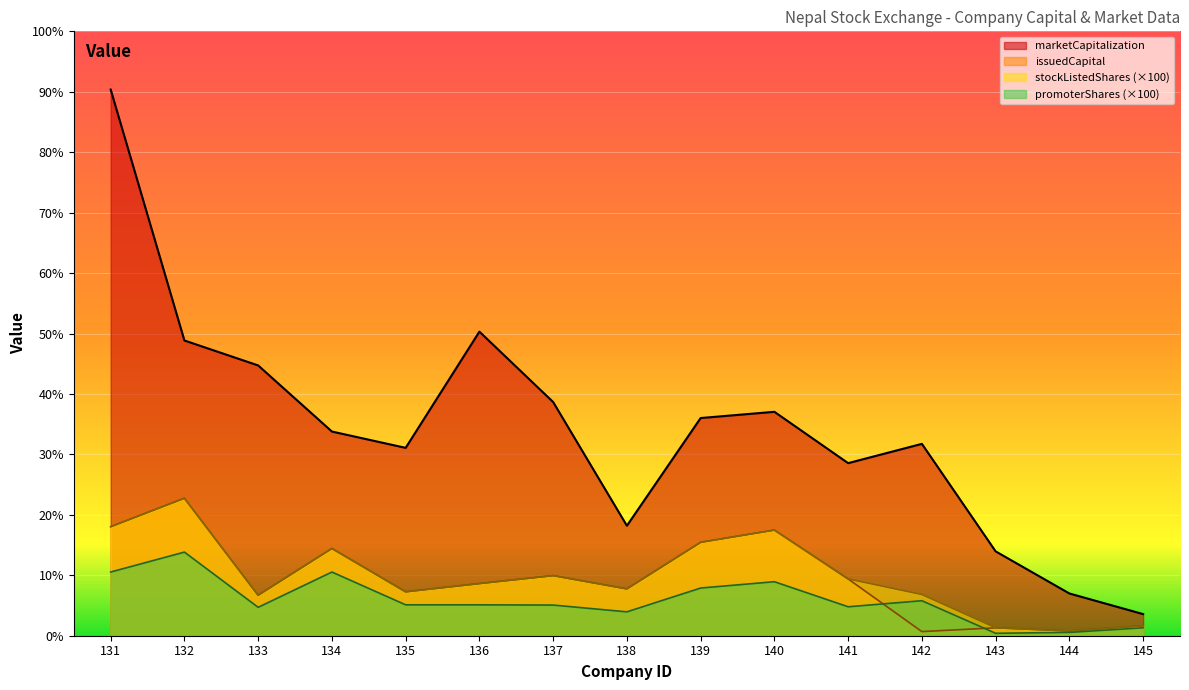

What is the sum of the issuedCapital values at 144 and 134?

22841110800.0